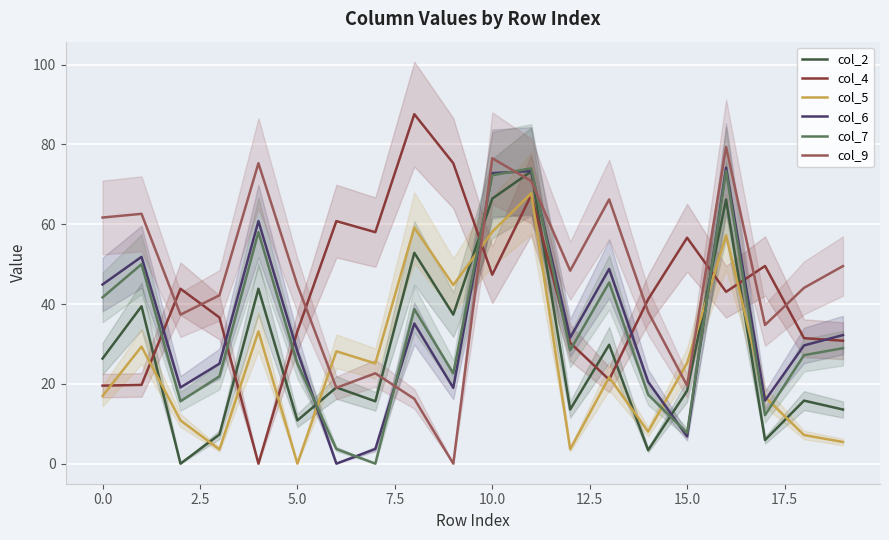

What is the sum of the col_5 values at 17 and 13?

38.3